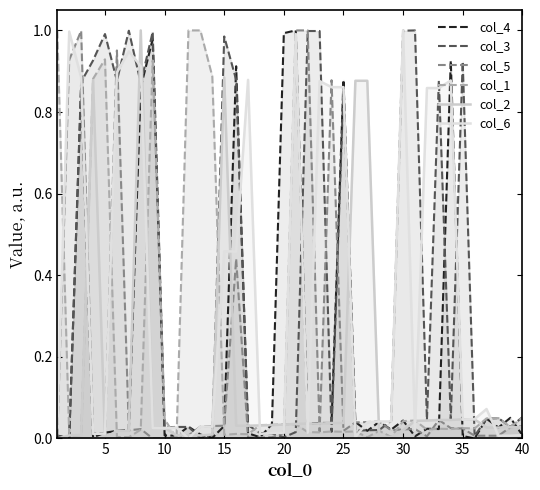

Does the chart display data point markers on the line(s)?

No